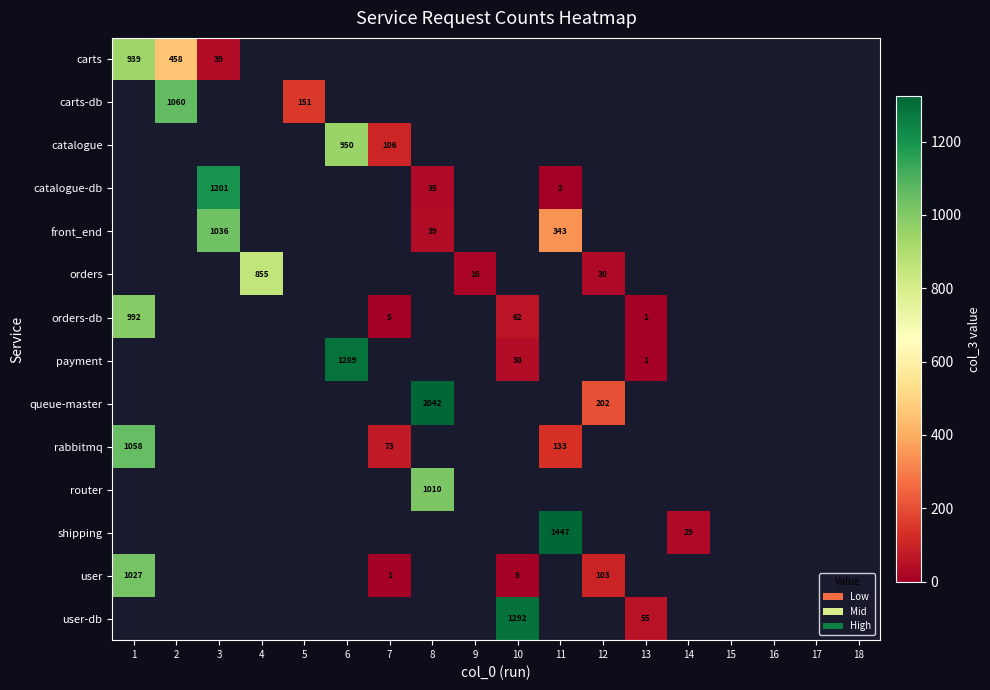

The user-db series shows 25 at 13. True or false?

False